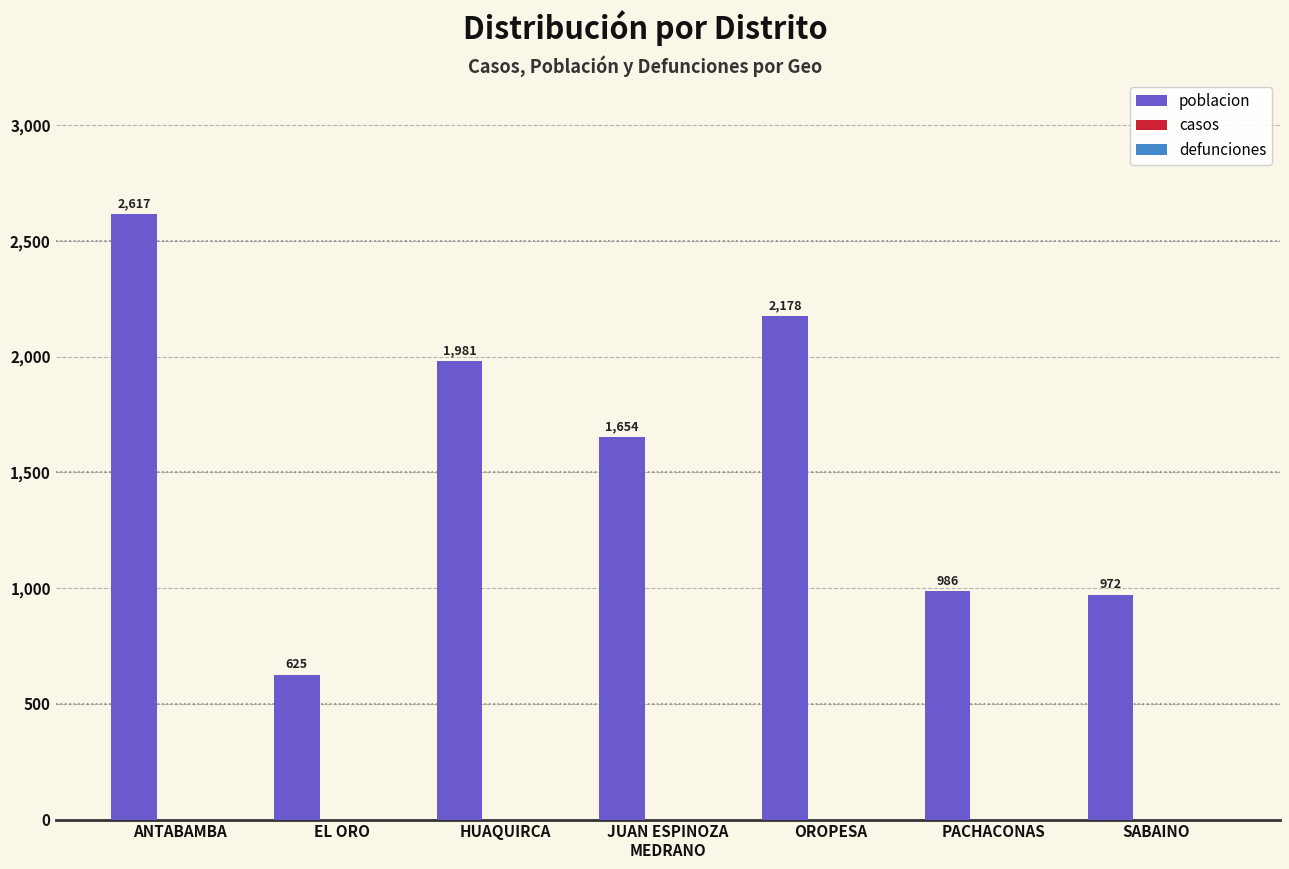

What is the maximum value shown in the chart?

2617